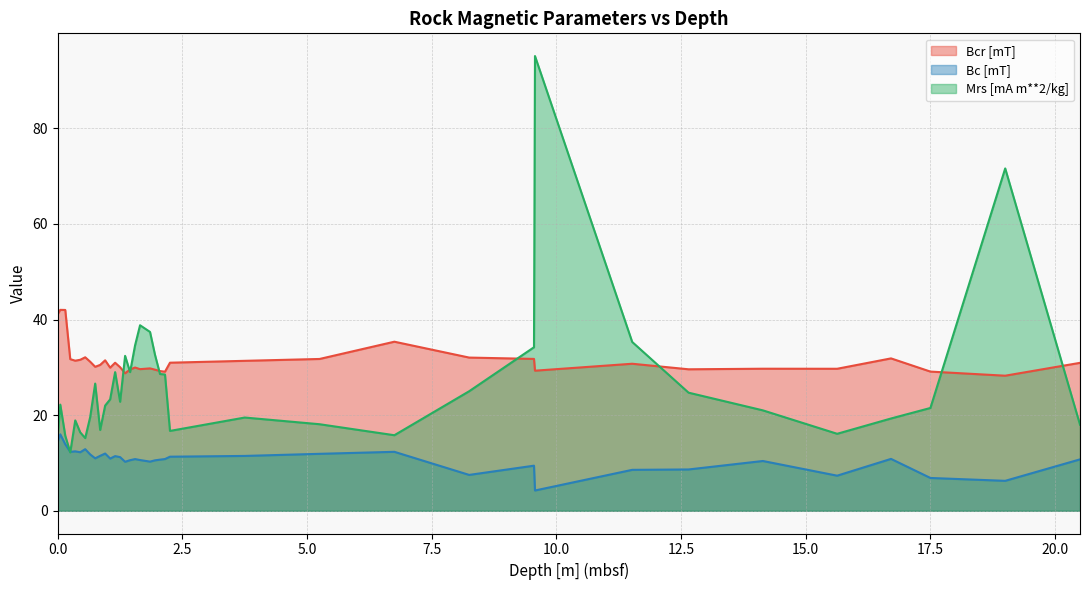

Which series has the widest spread of values?

Mrs [mA m**2/kg]